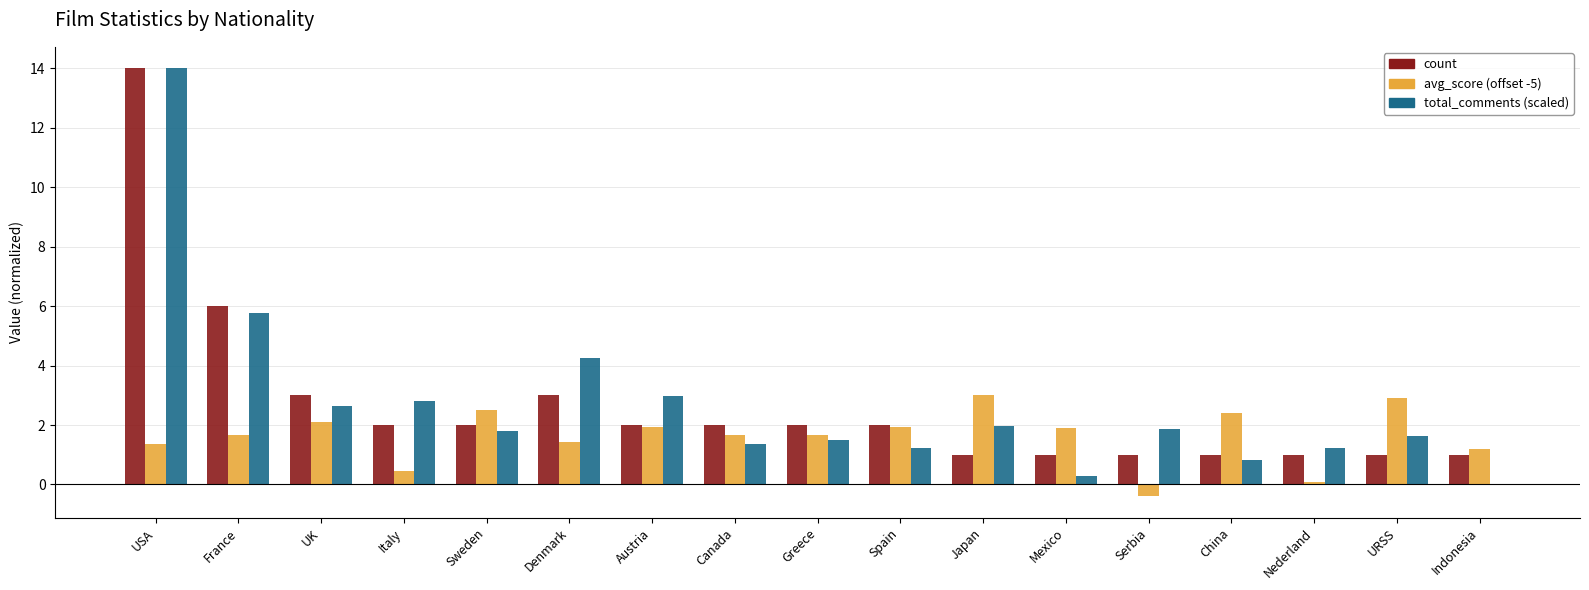

What is the greatest value displayed?

14.0